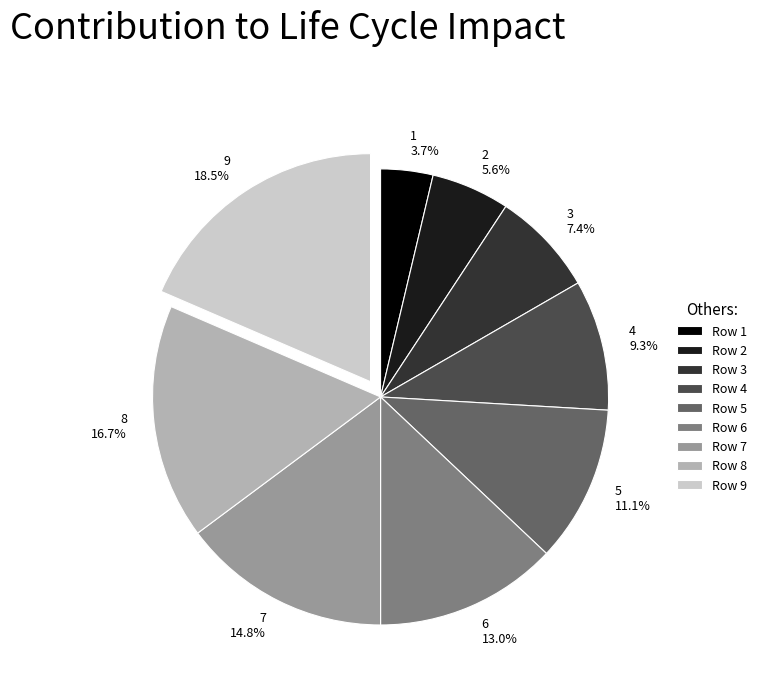

Is the sum of 5 and 8 greater than half?

No